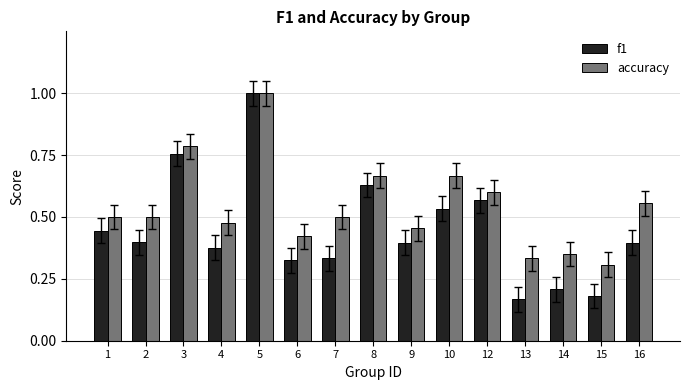

What is the sum of the accuracy values at 13 and 10?

1.0